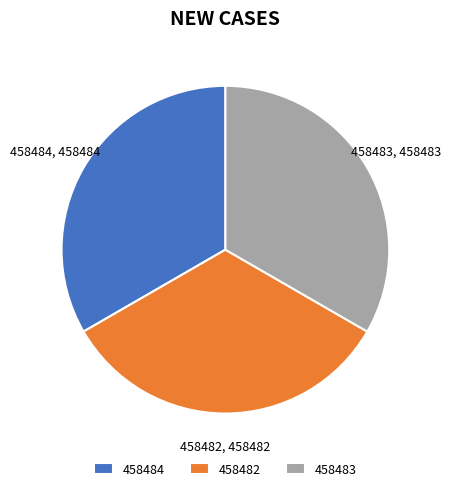

How many slices are in this pie chart?

3